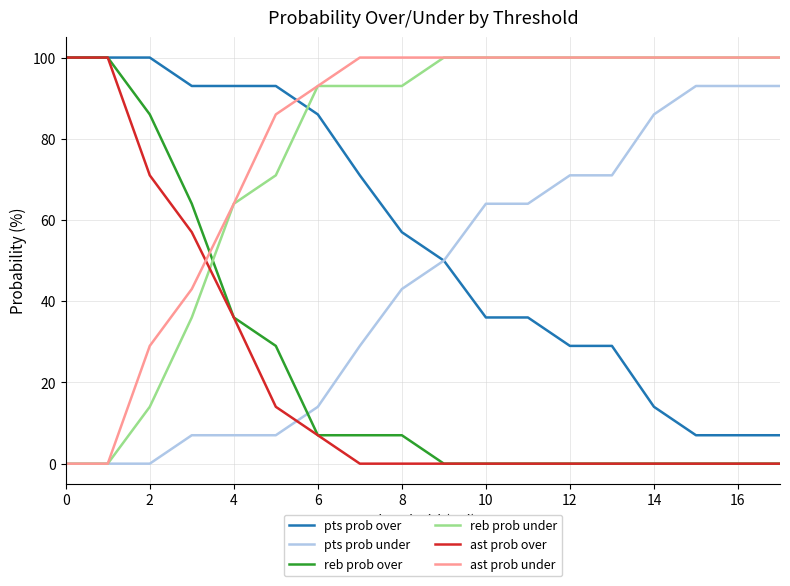

What is the maximum value for ast prob under?

100